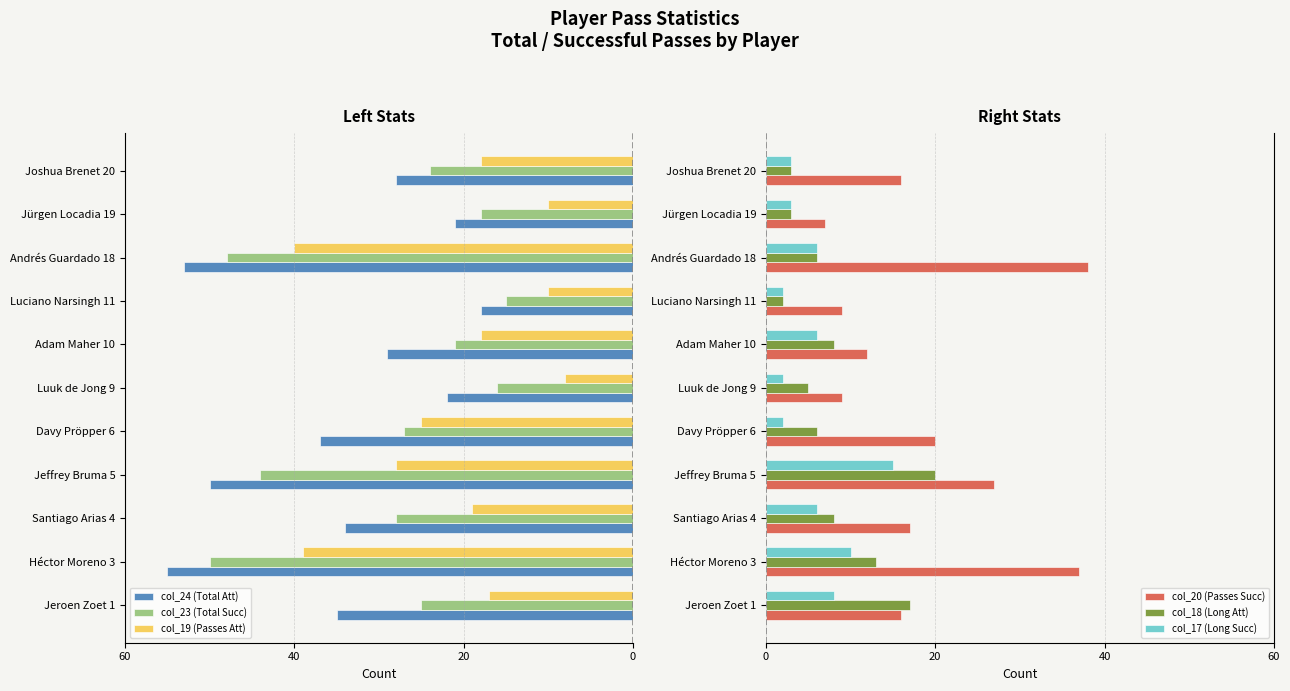

The value of col_17 (Long Succ) at Jeffrey Bruma 5 is 15. True or false?

True